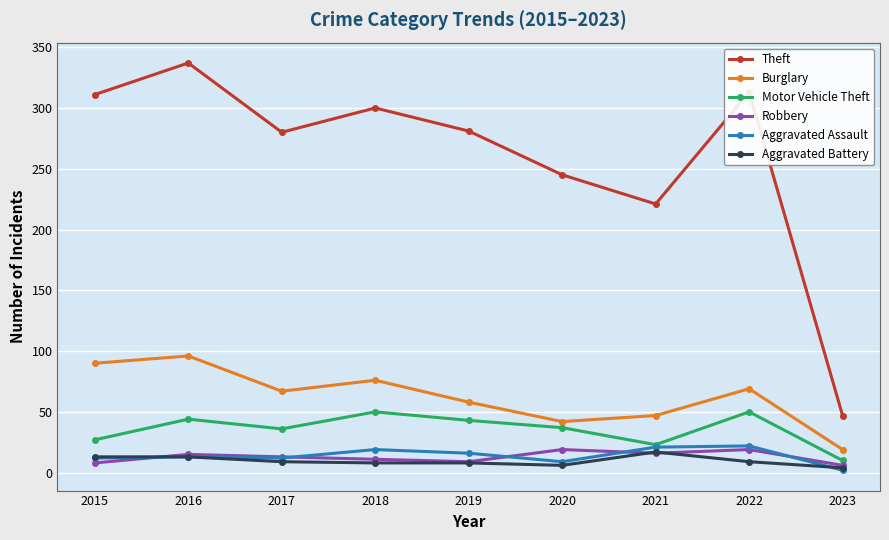

Does the chart have visible grid lines?

Yes